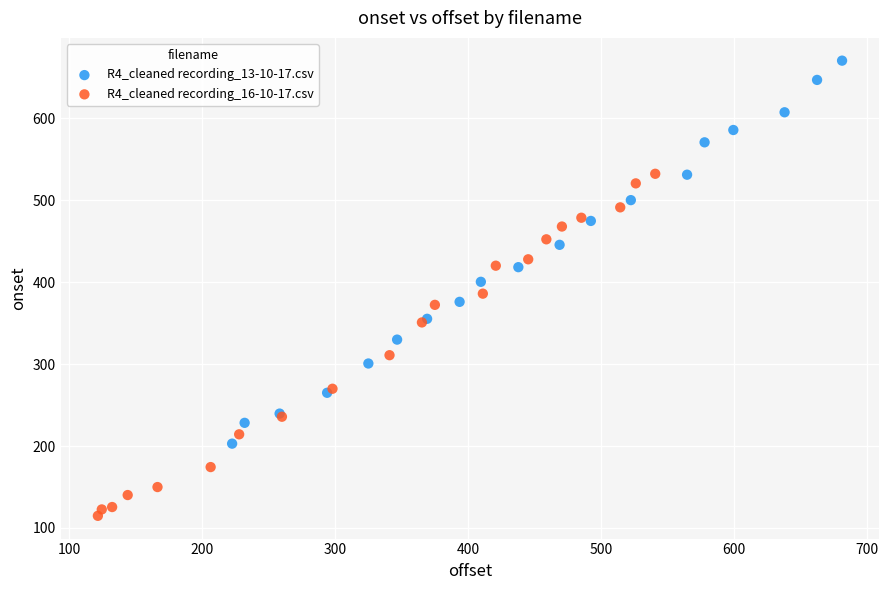

Which series contains the lowest Y value?

R4_cleaned recording_16-10-17.csv